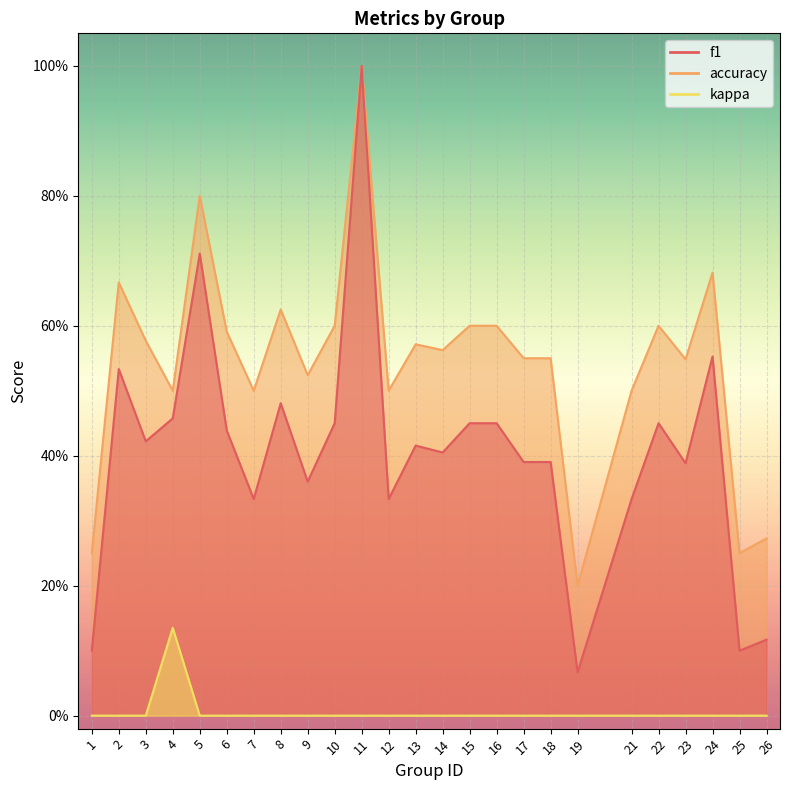

True or false: accuracy has more than 2 interior local peaks.

True